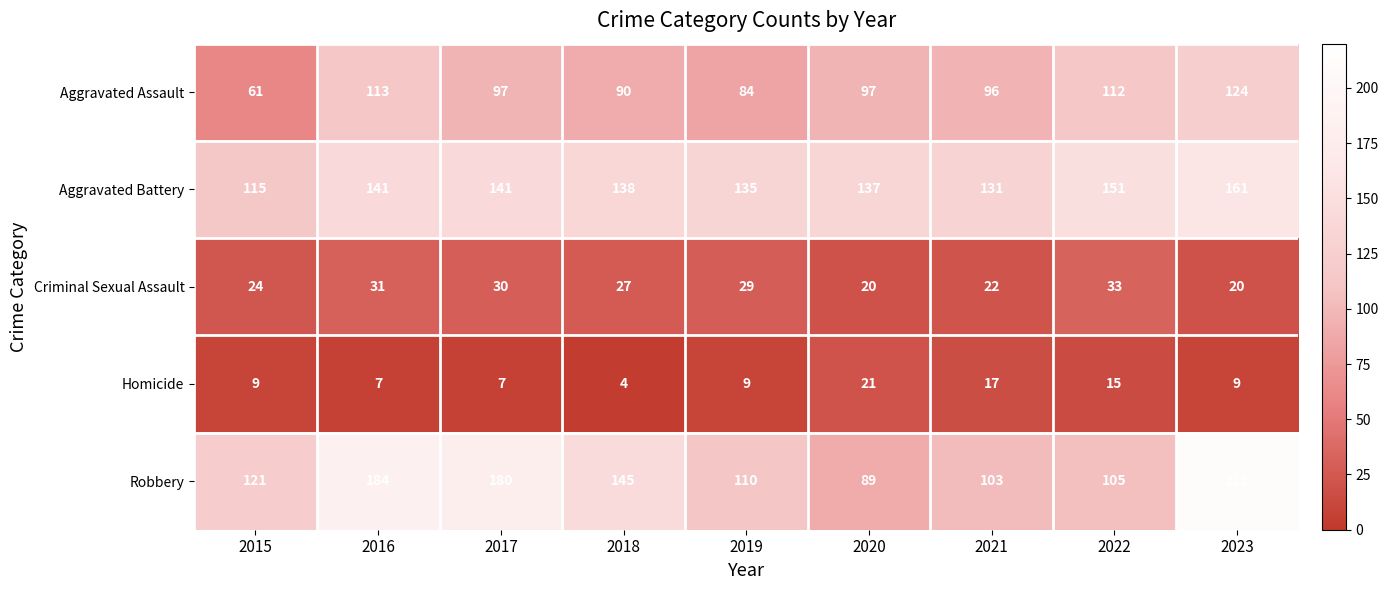

Which category has the lowest value across all series?

2018